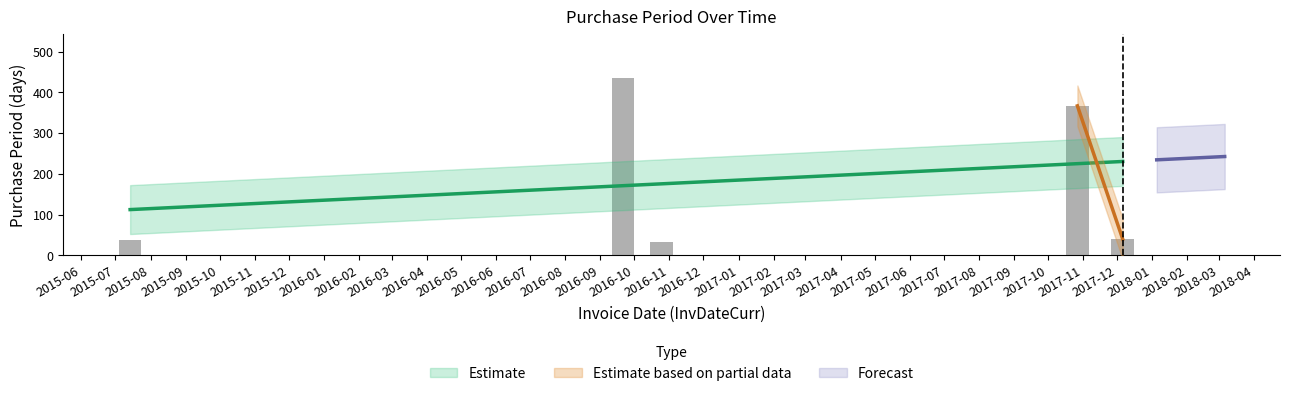

The chart shows a value of 63 at 2015-07. True or false?

False